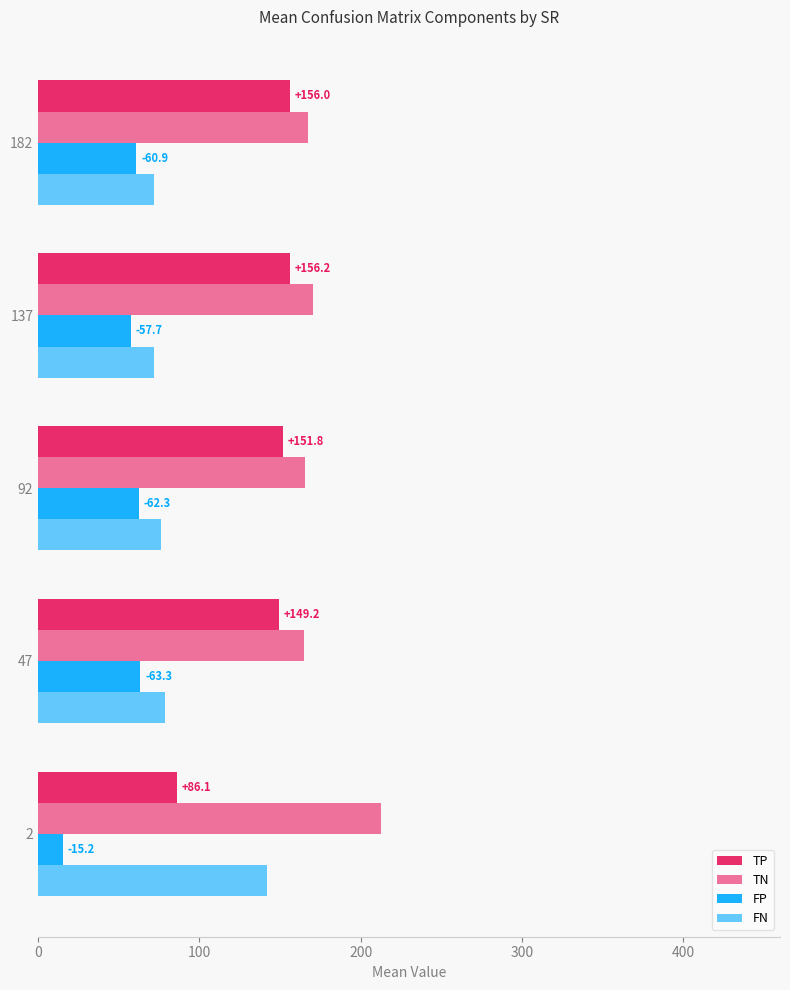

How many data points does each series have?

5